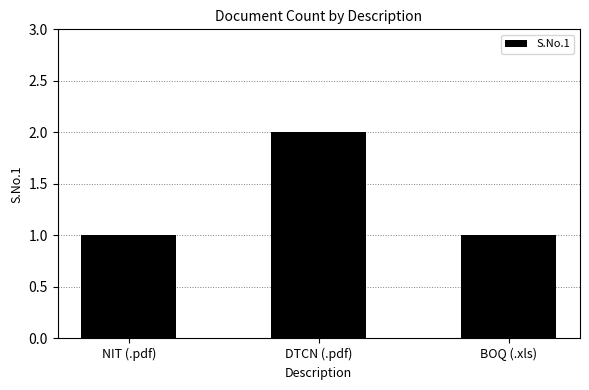

How many values are between 1 and 2?

3